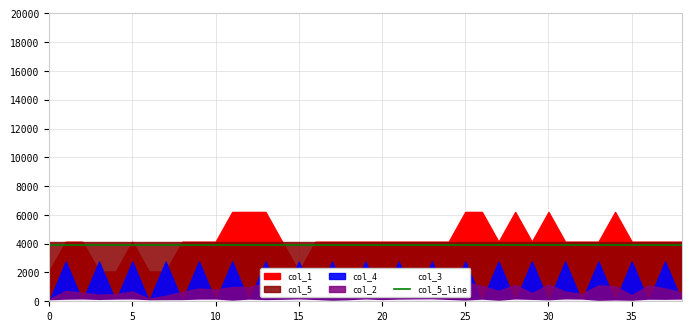

Which series has the widest spread of values?

col_1